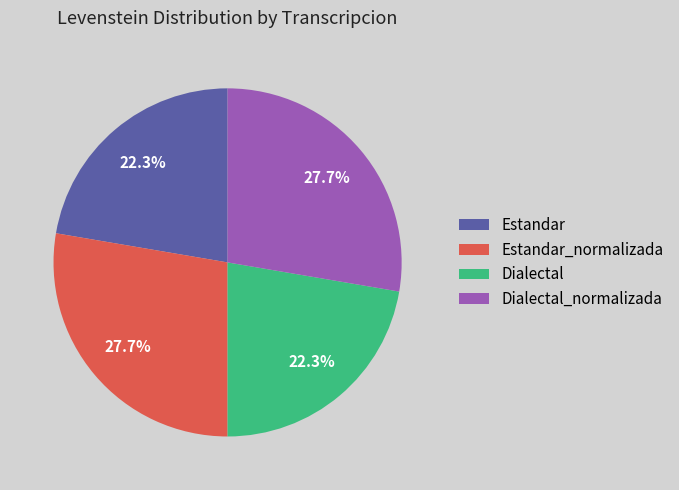

What percentage is NOT represented by Dialectal_normalizada?

72.3%